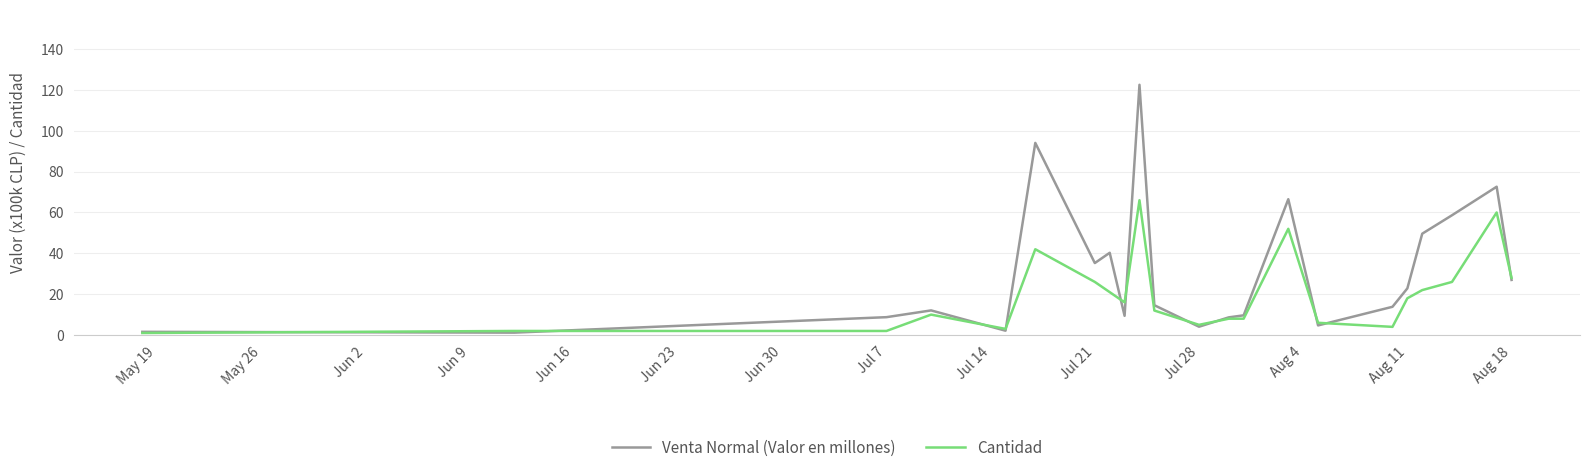

List the series in order of their peak value, lowest first.

Cantidad, Venta Normal (Valor en millones)